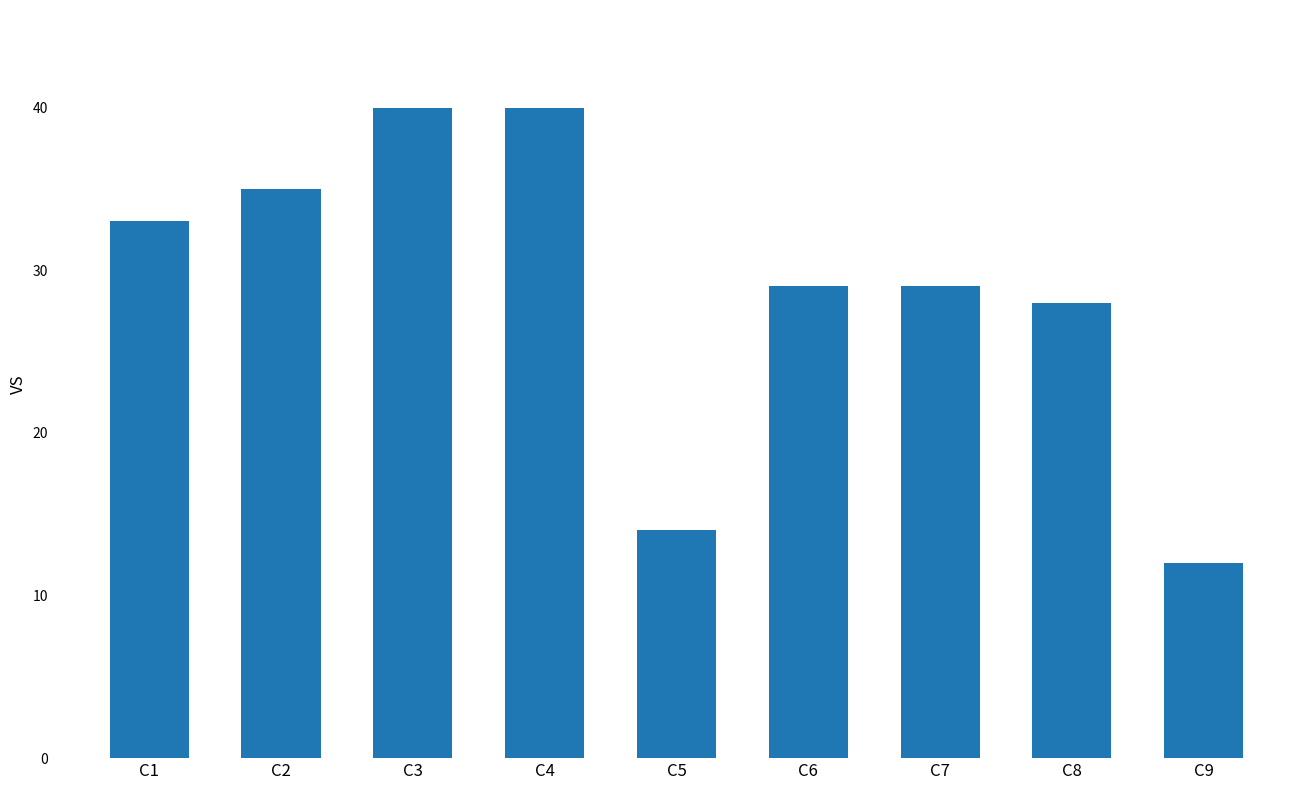

What is the average value?

29